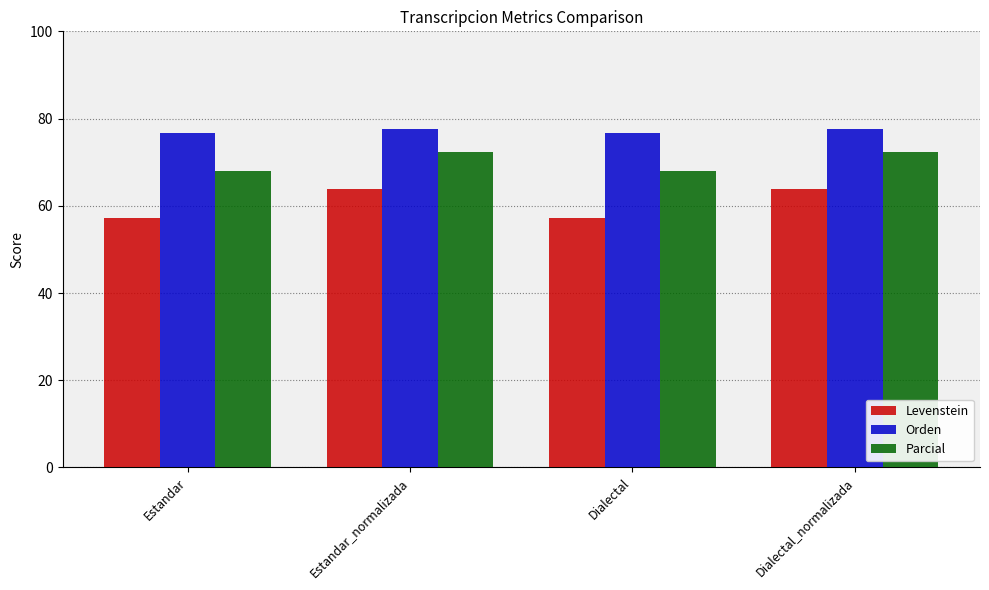

Reading left to right, list all the values displayed in this chart.

Levenstein: 57.1	63.8	57.1	63.8
Orden: 76.8	77.6	76.8	77.6
Parcial: 68.0	72.3	68.0	72.3